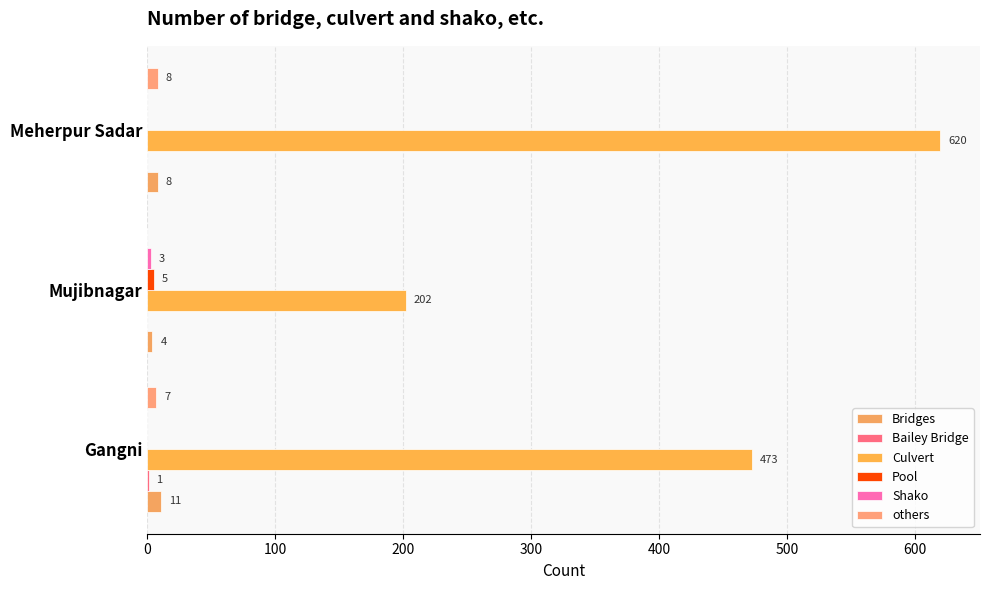

How many categories are shown in the chart?

3